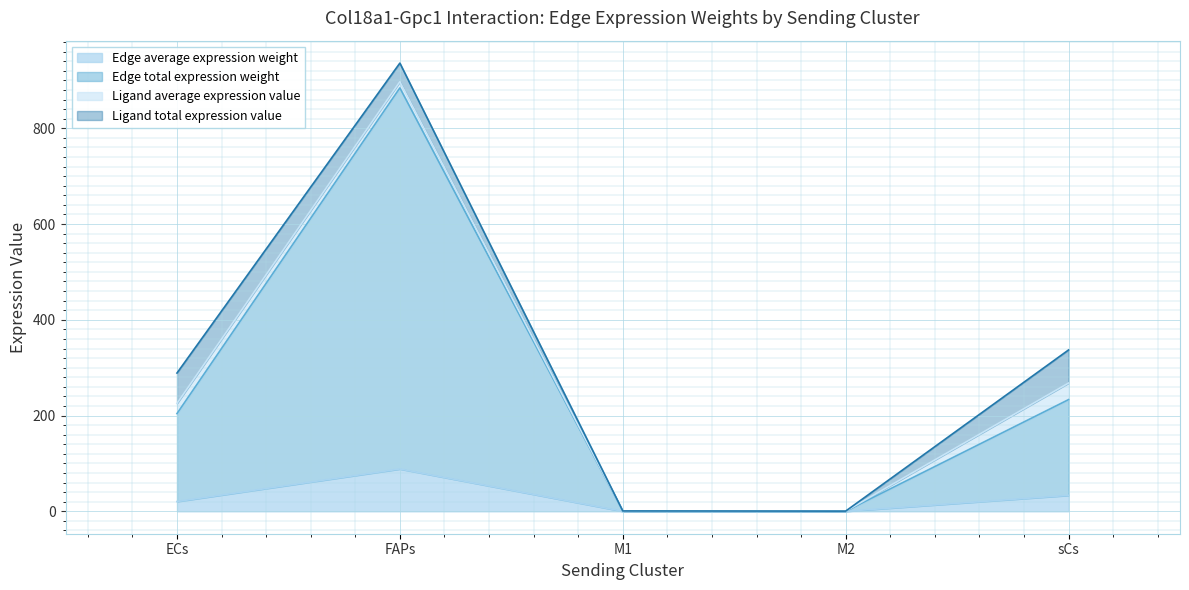

What is the sum of all Edge average expression weight values?

142.2